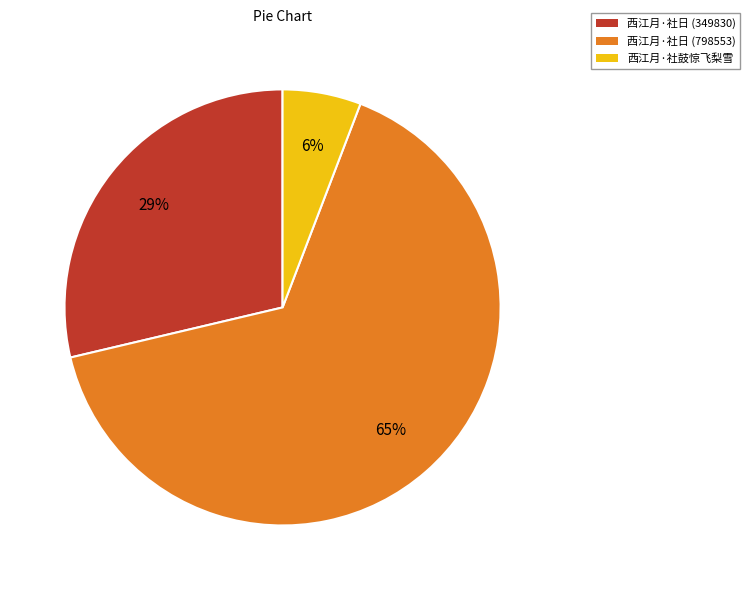

Count the number of slices in the pie.

3